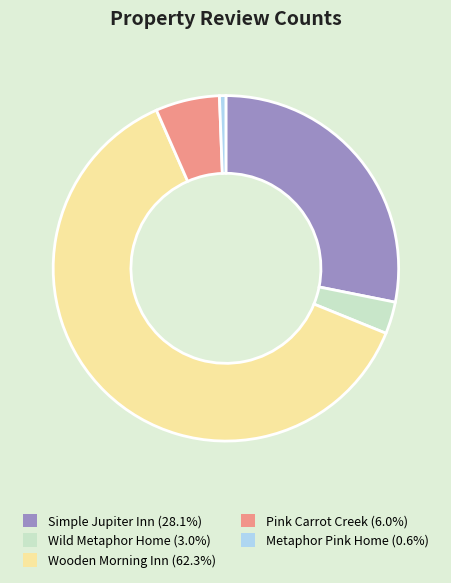

What is the majority slice?

Wooden Morning Inn